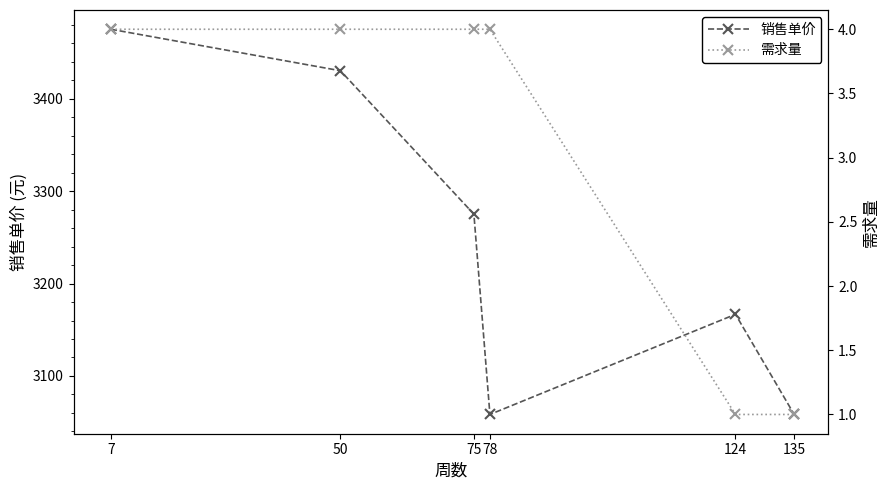

What is the sum of all 销售单价 values?

19464.2